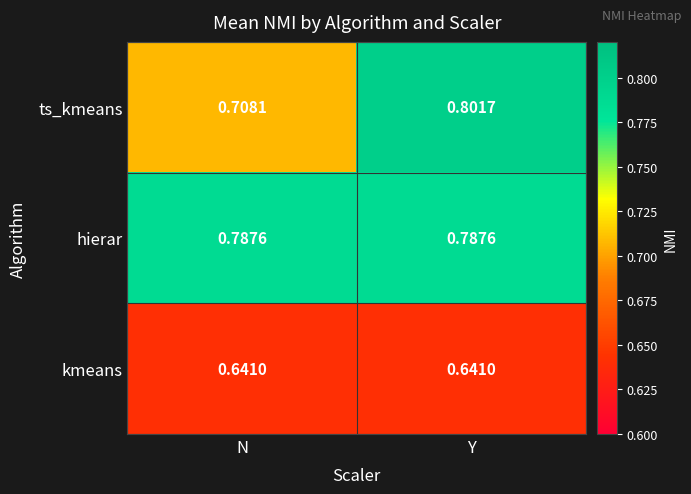

Which series has the largest range (max minus min)?

ts_kmeans